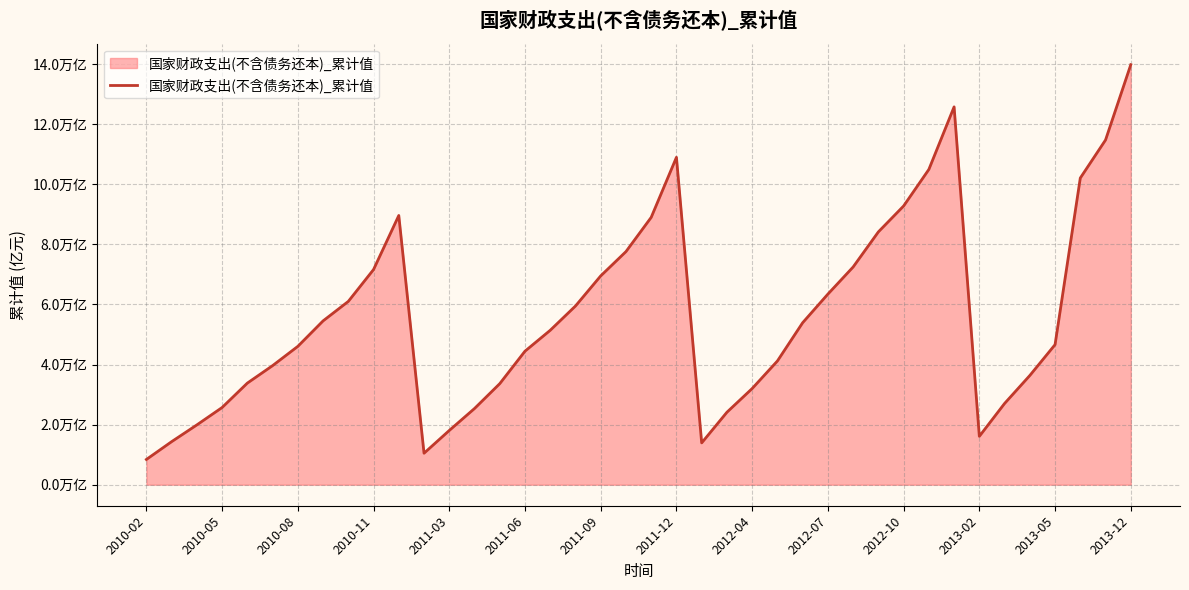

Which category has the lowest value across all series?

2010-02